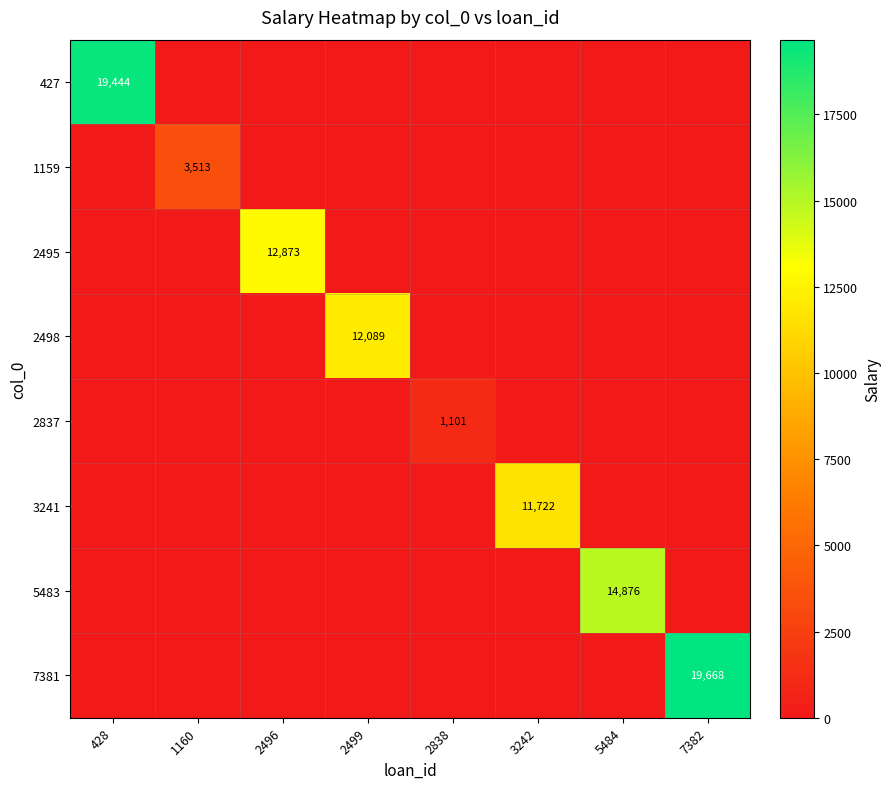

Is it true that 3241 equals 3947.4 at 428?

False